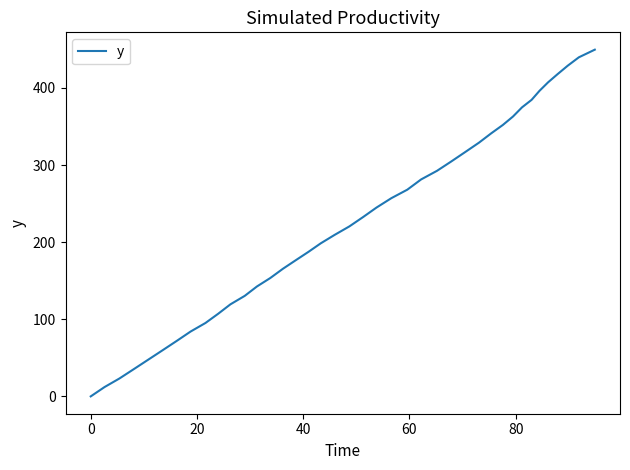

What is the maximum value shown in the chart?

449.7